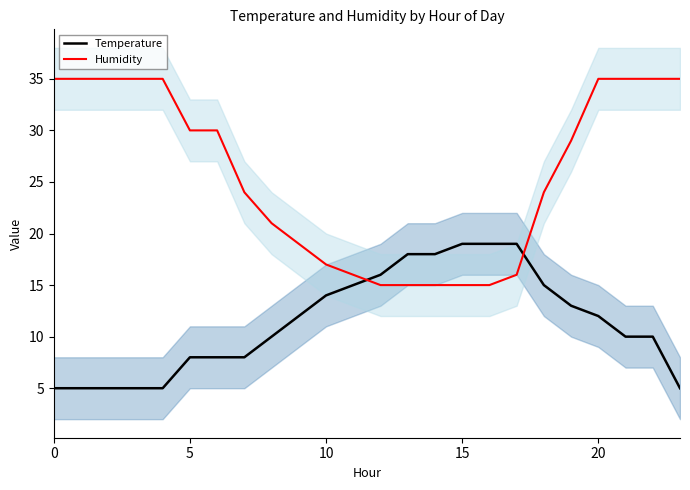

Which series changed the most between 0 and 19?

Temperature